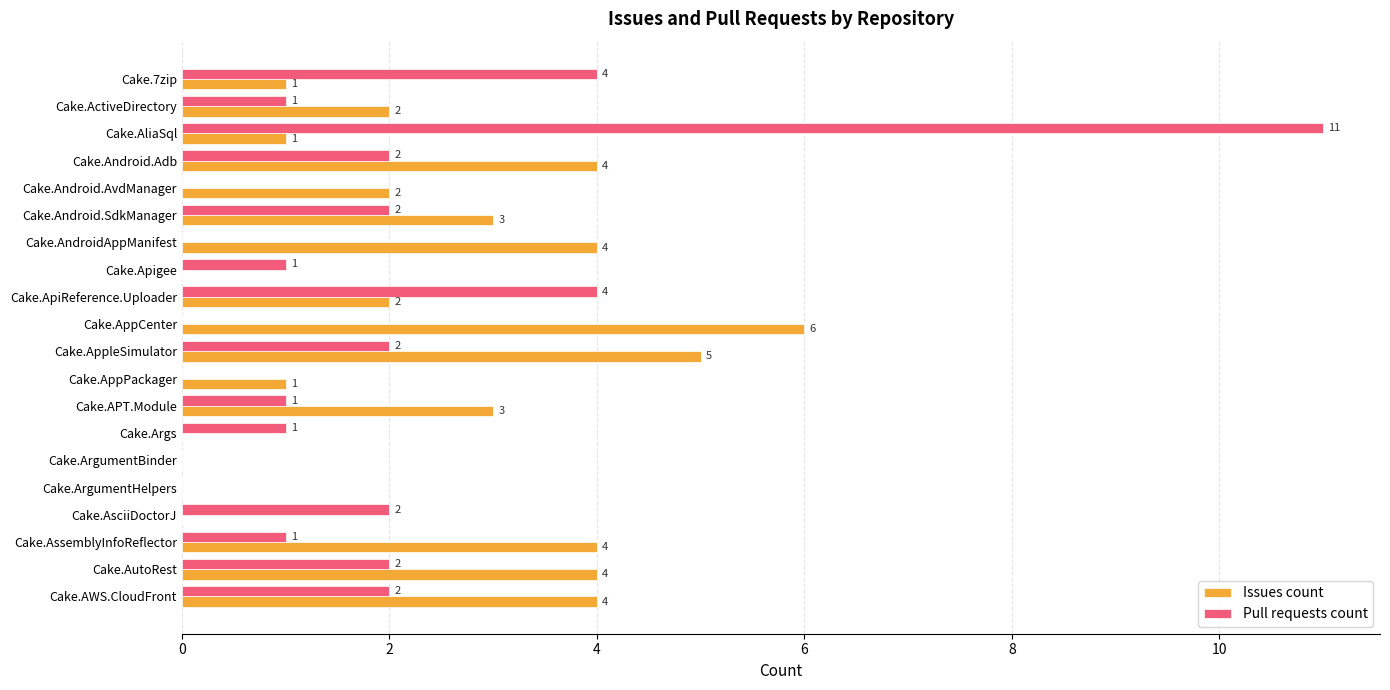

What is the sum of all Issues count values?

46